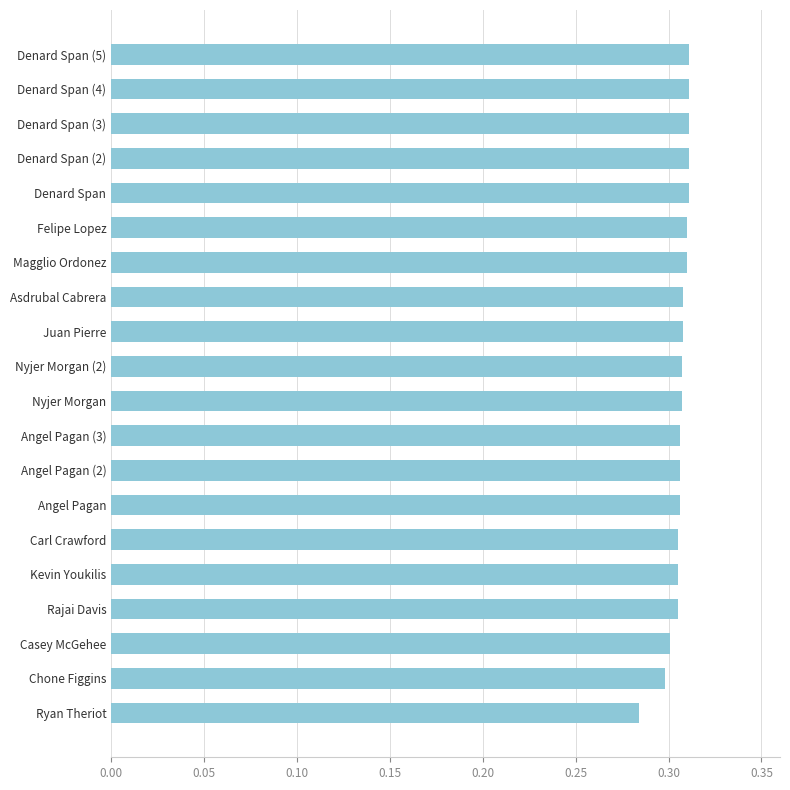

The chart shows a value of 0.1 at Kevin Youkilis. True or false?

False